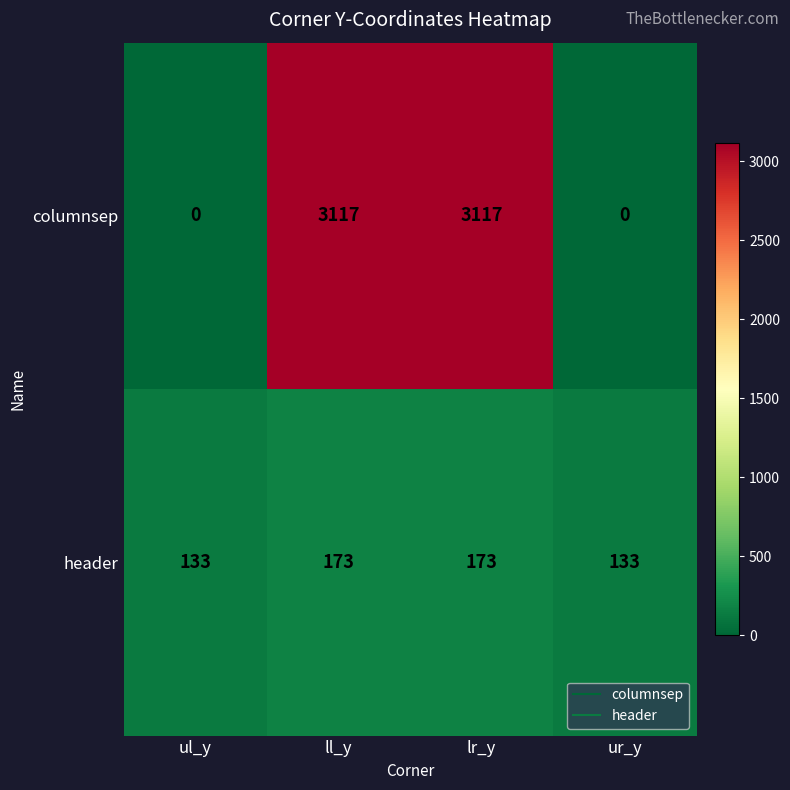

The header series shows 133 at ul_y. True or false?

True